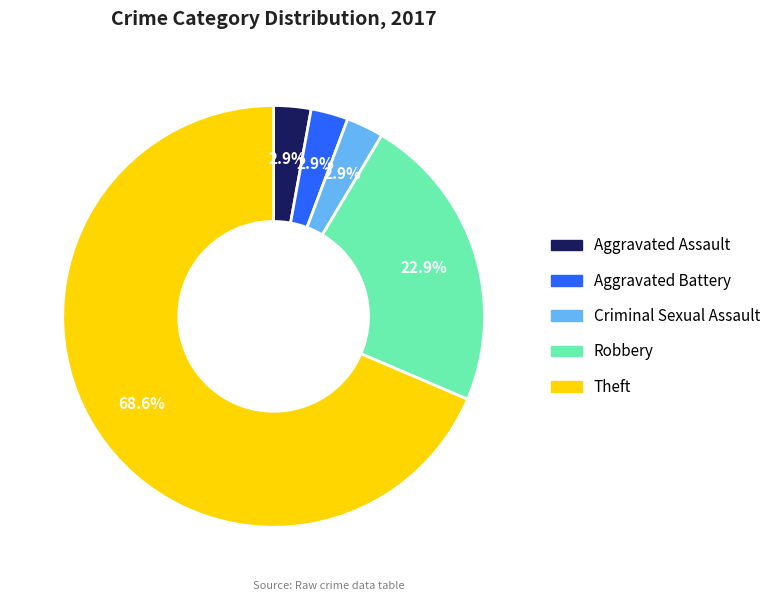

What is the largest slice in the pie chart?

Theft